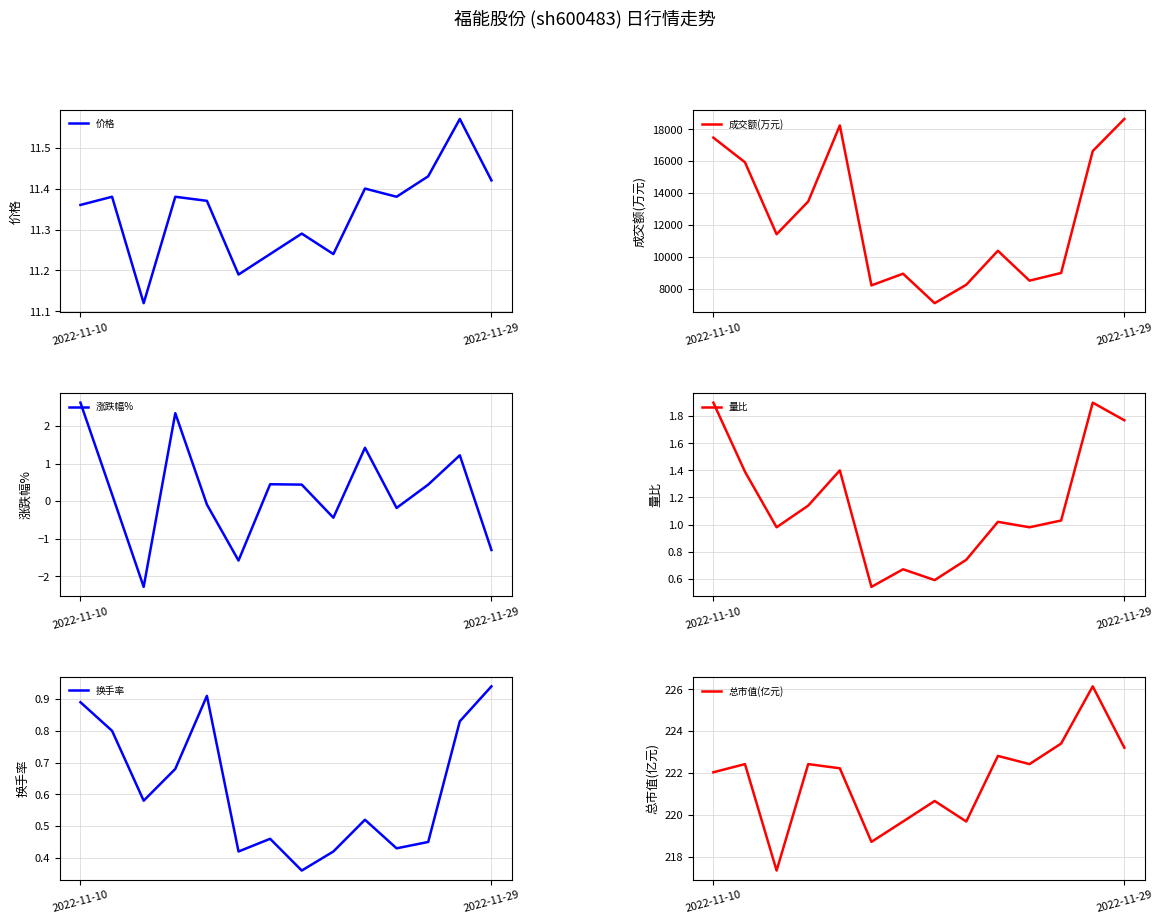

What is the highest value of the 成交额(万元) series?

18654